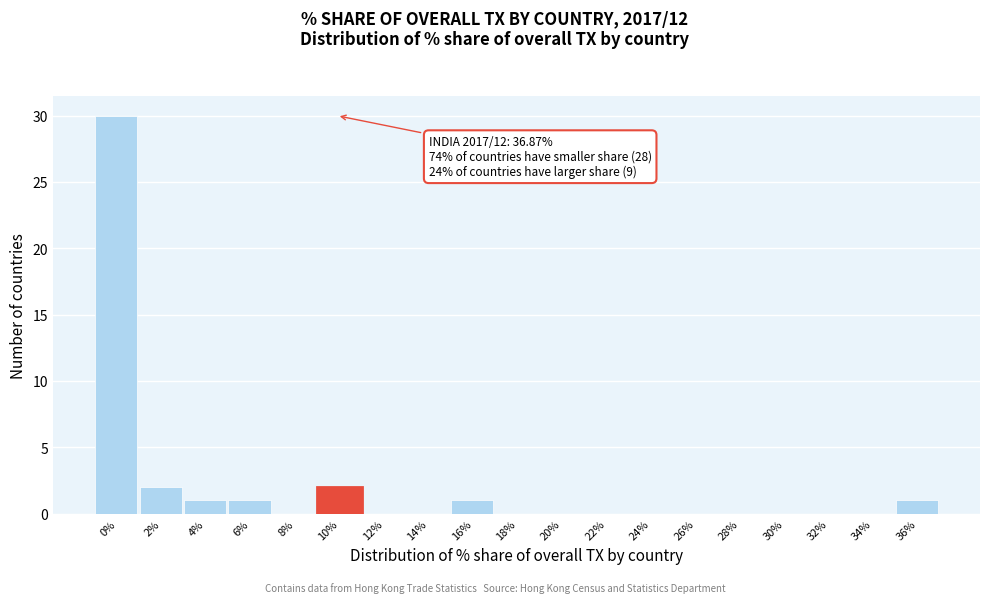

Reading left to right, what are all the values shown in this chart?

0%=30	2%=2	4%=1	6%=1	8%=0	10%=2	12%=0	14%=0	16%=1	18%=0	20%=0	22%=0	24%=0	26%=0	28%=0	30%=0	32%=0	34%=0	36%=1